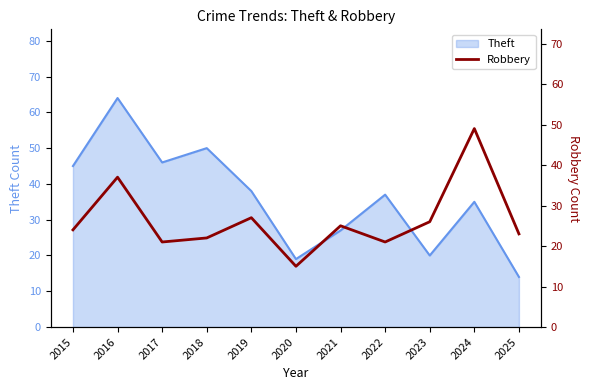

How many values exceed 24?

5